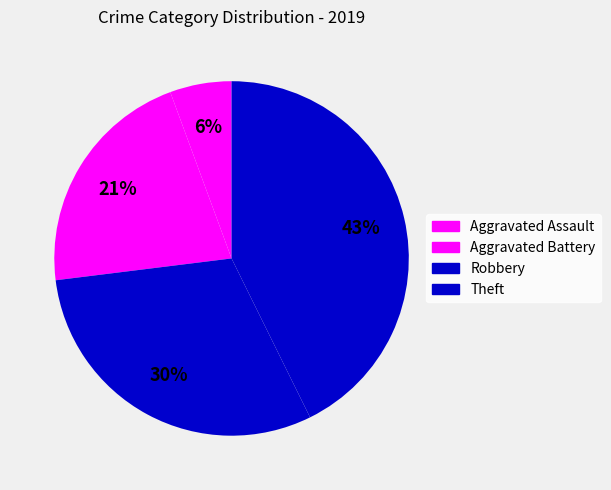

How many slices are in this pie chart?

4